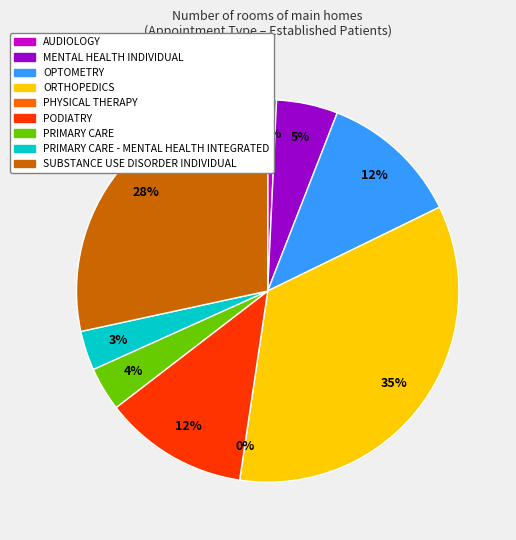

What percentage is NOT represented by MENTAL HEALTH INDIVIDUAL?

94.8%